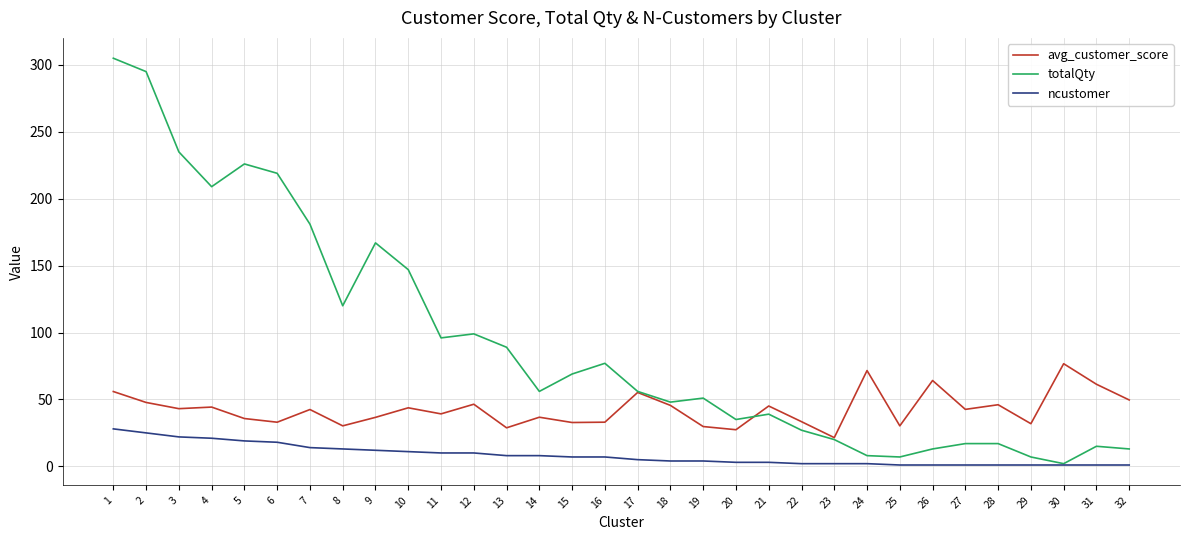

What value does the avg_customer_score series have at 22?

33.4